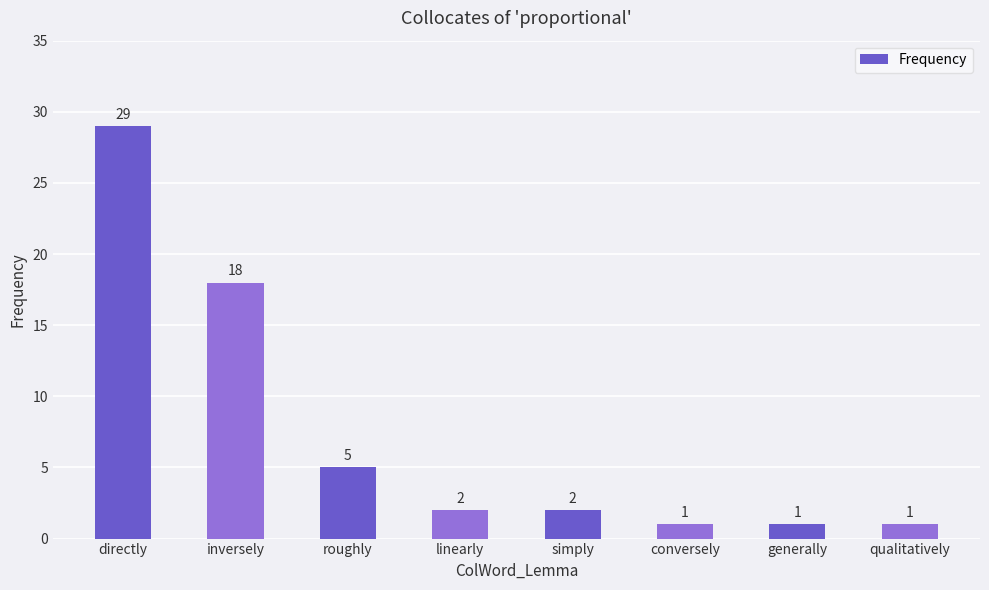

Count the number of categories in the chart.

8